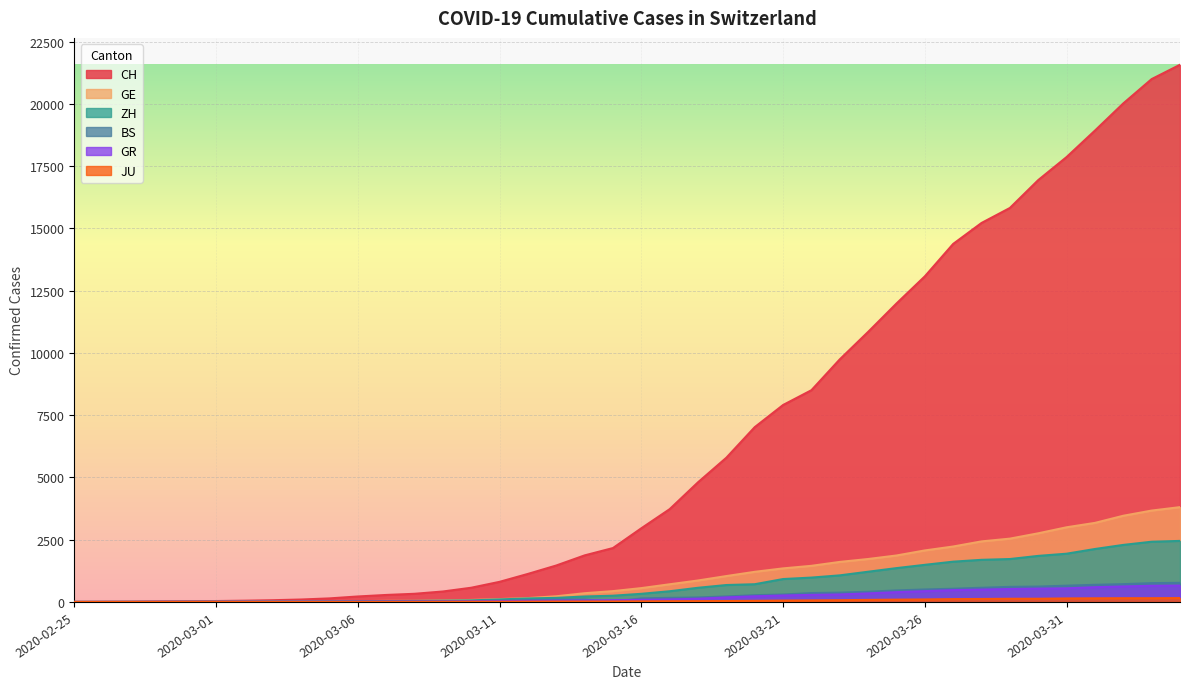

How many data points in BS are less than 143?

20